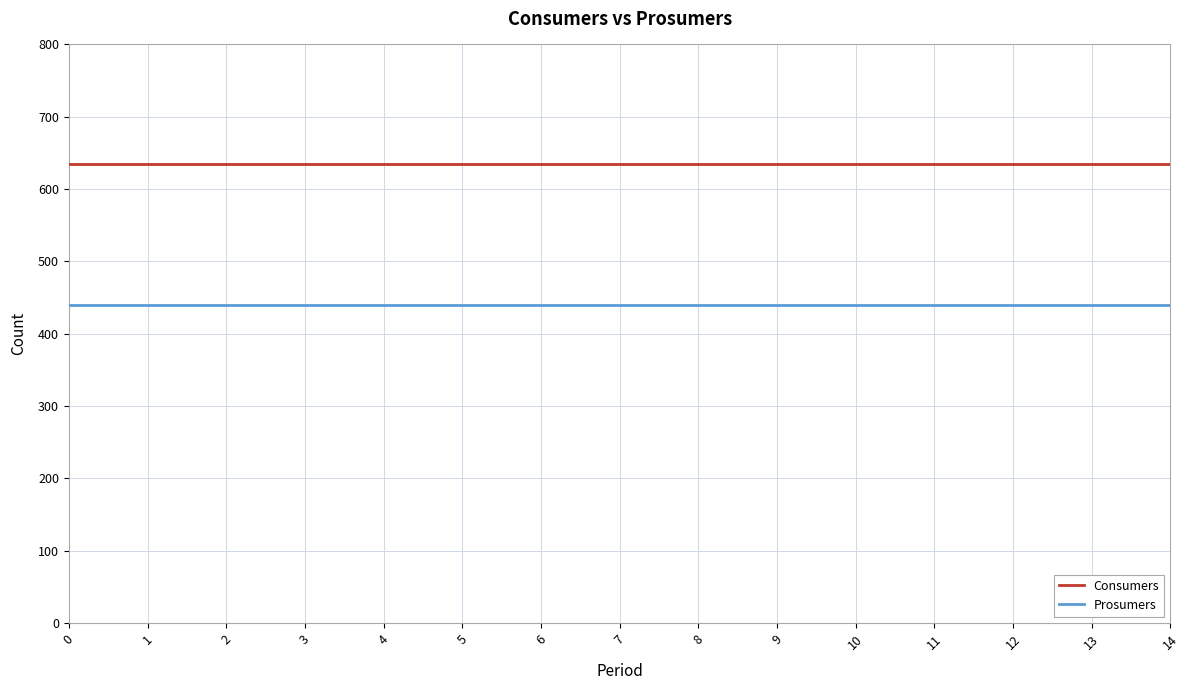

Does the chart have visible grid lines?

Yes